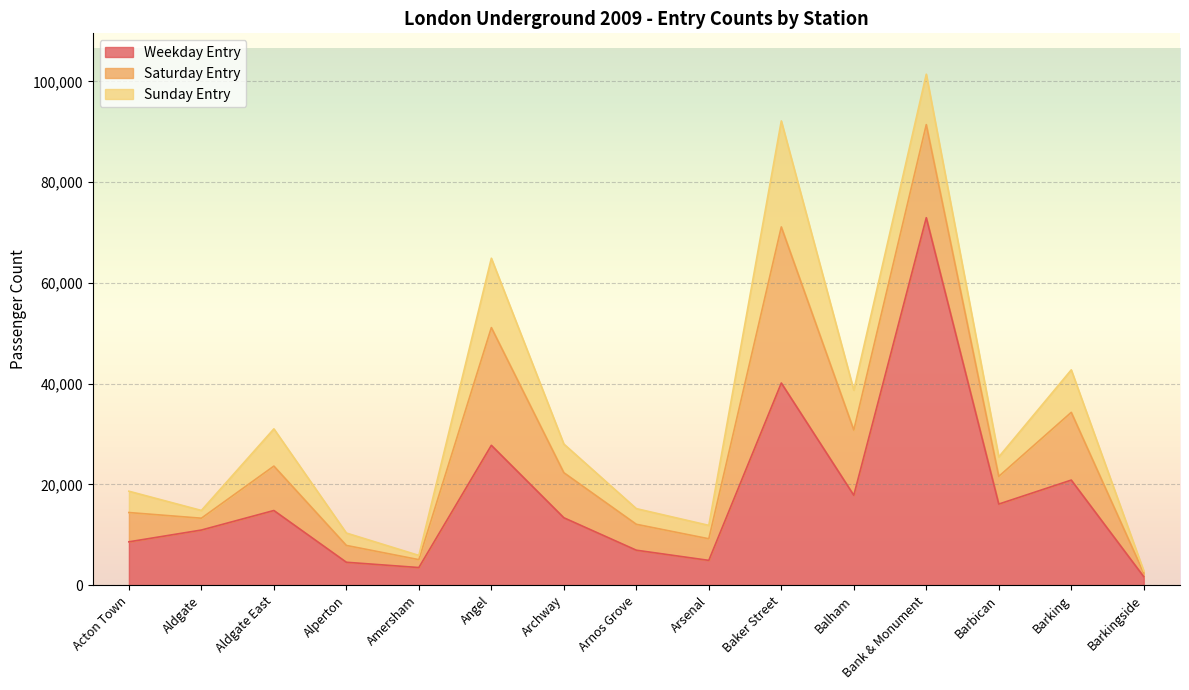

What is the minimum value for Weekday Entry?

1677